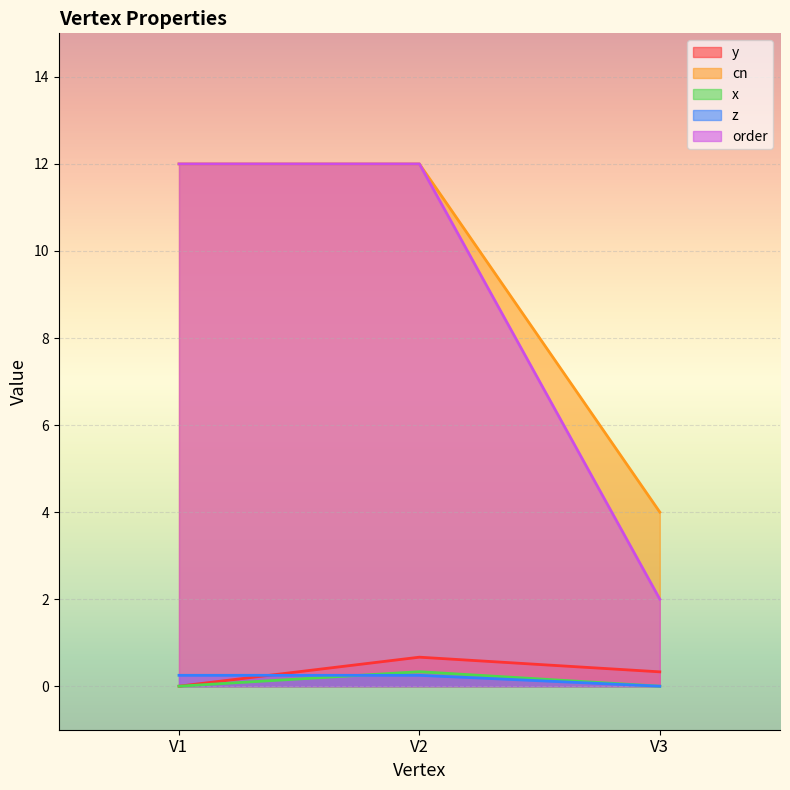

The value of y at V1 is 0.0. True or false?

True